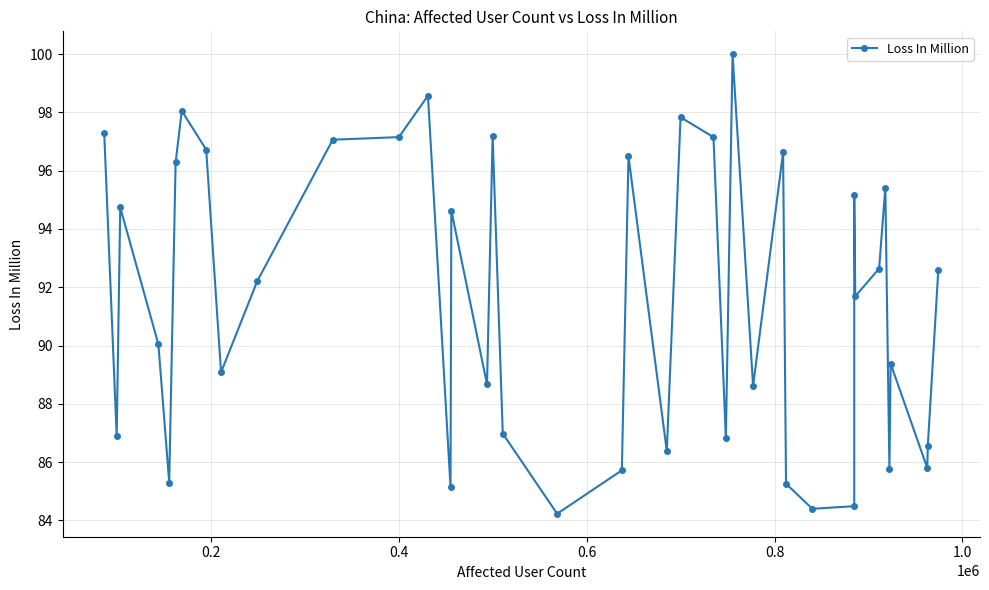

What is the value of the 18th point from the left?

87.0